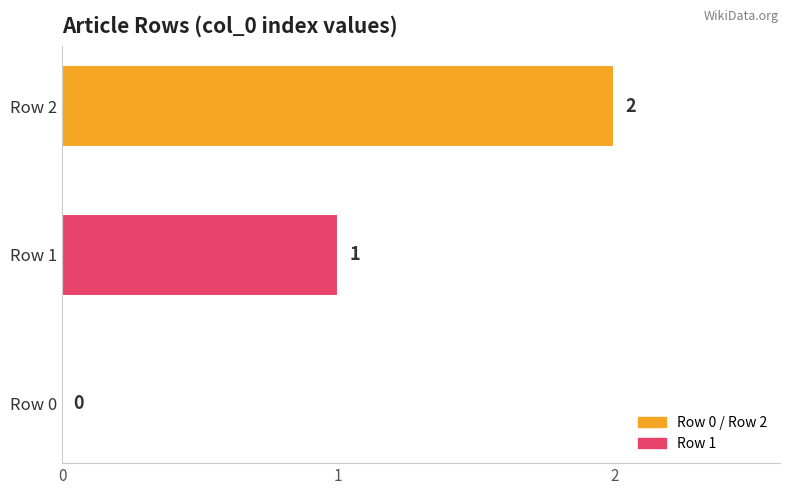

How many values are between 0 and 2?

3